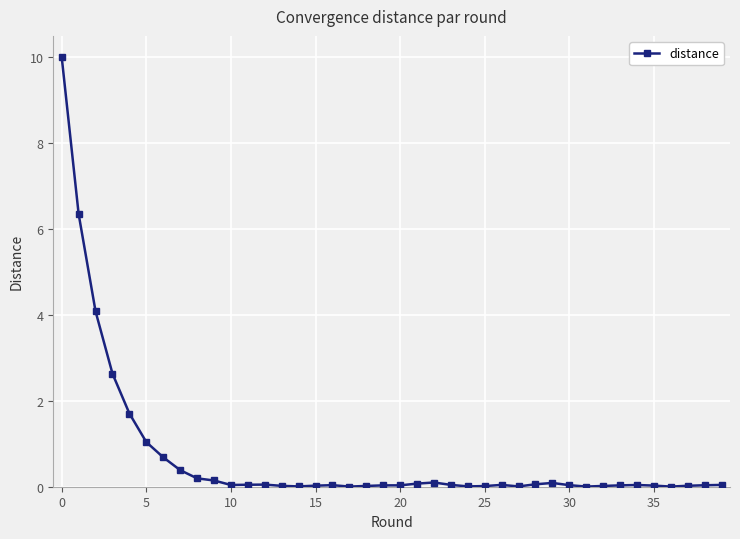

What is the average value?

0.7